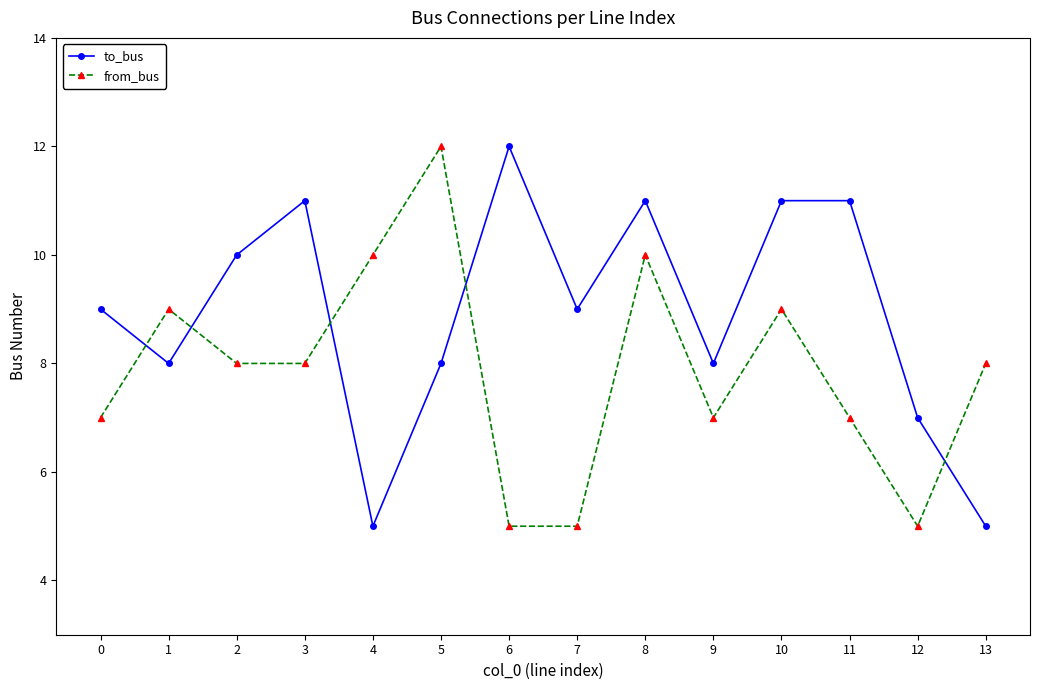

Does the chart have visible grid lines?

No